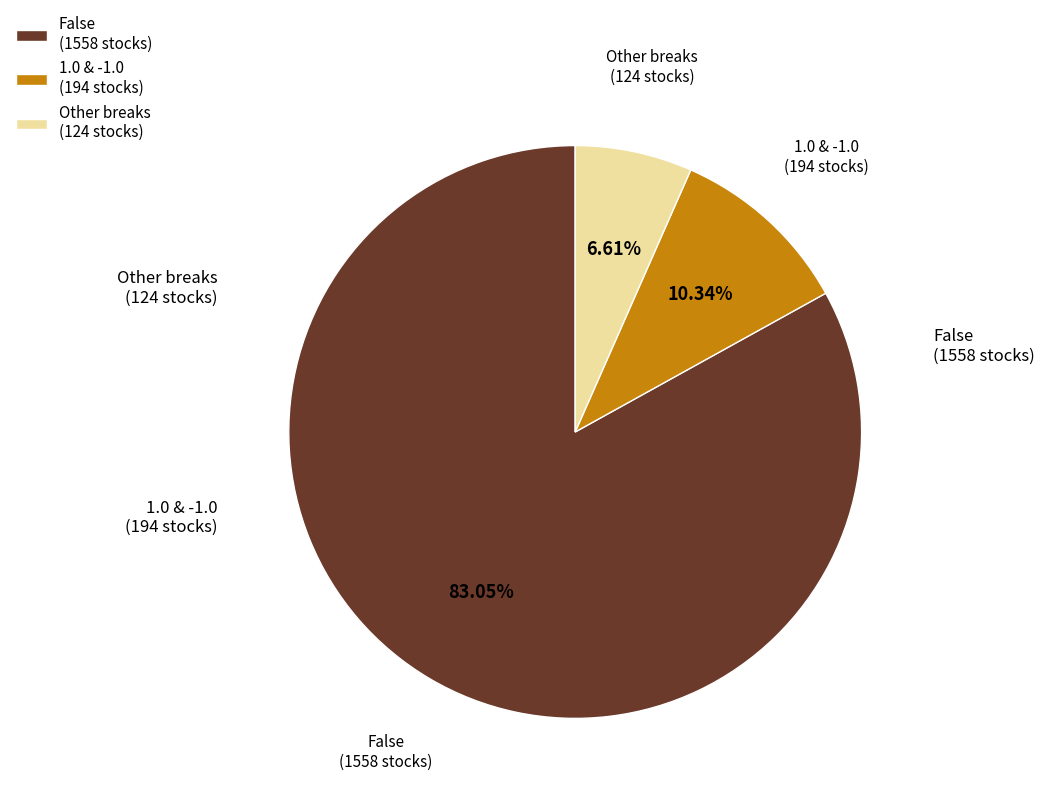

Which slice represents more than half of the pie?

False (1558 stocks)